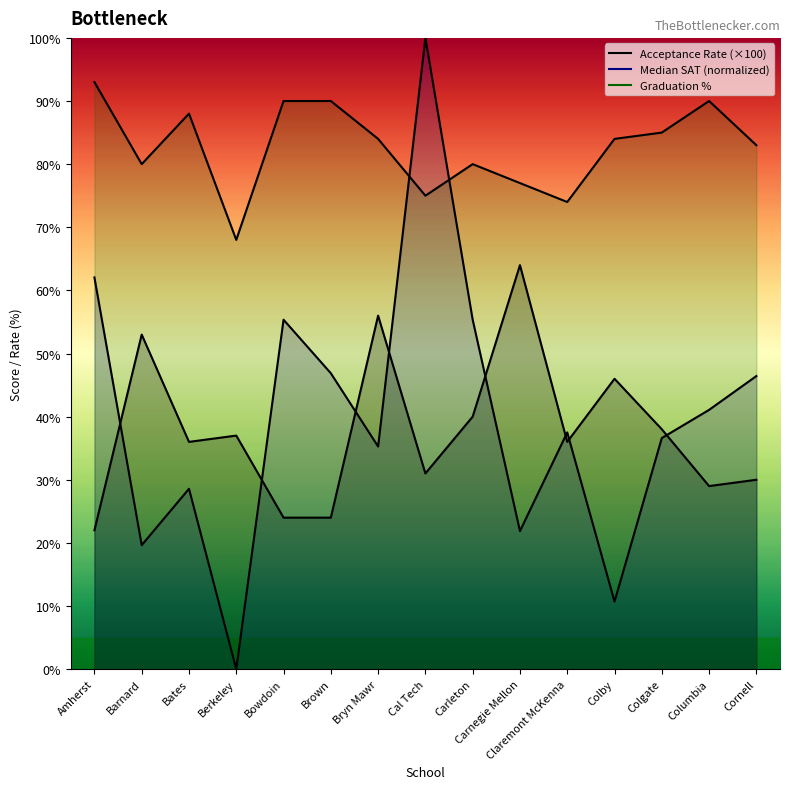

At which category does Graduation % reach its first local valley?

Barnard